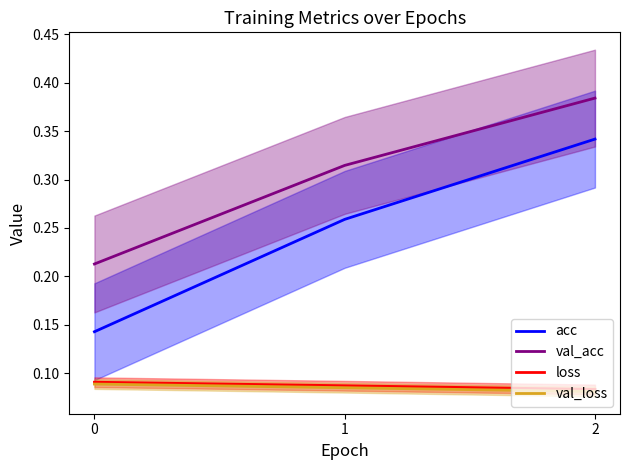

What is the maximum value shown in the chart?

0.4